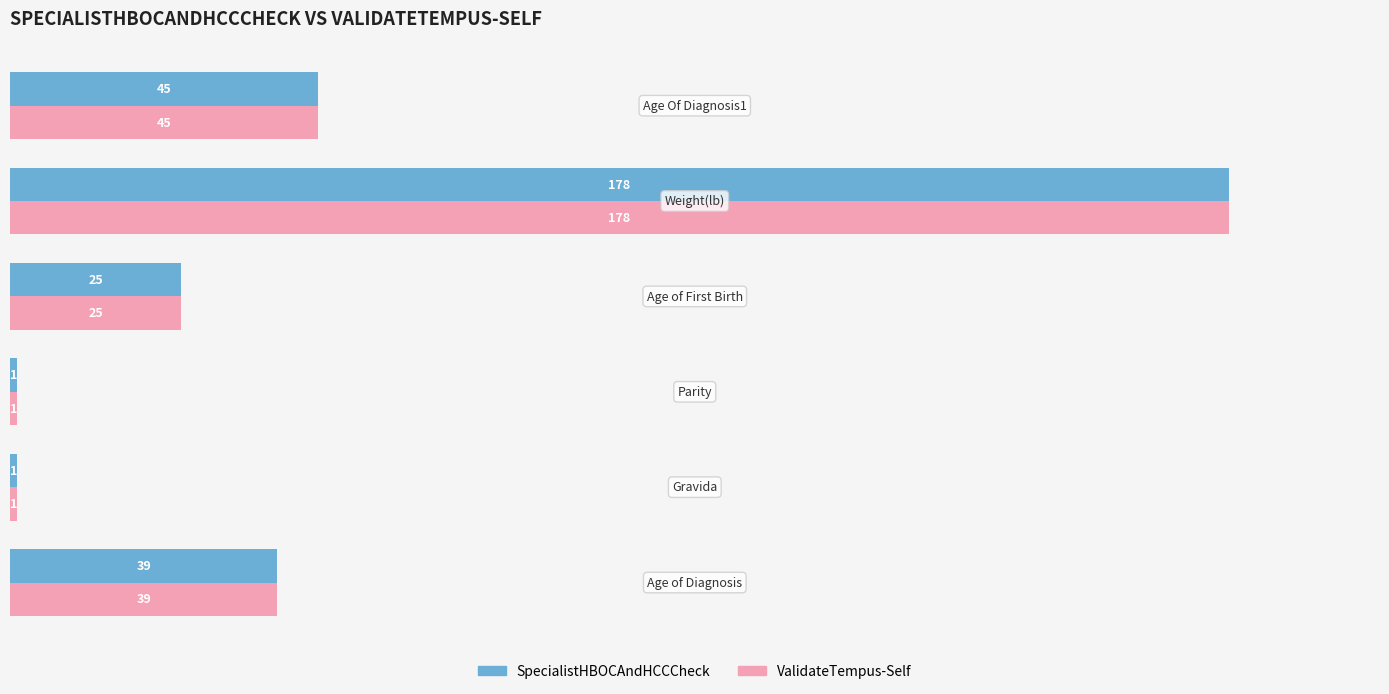

What is the average value of the ValidateTempus-Self series?

48